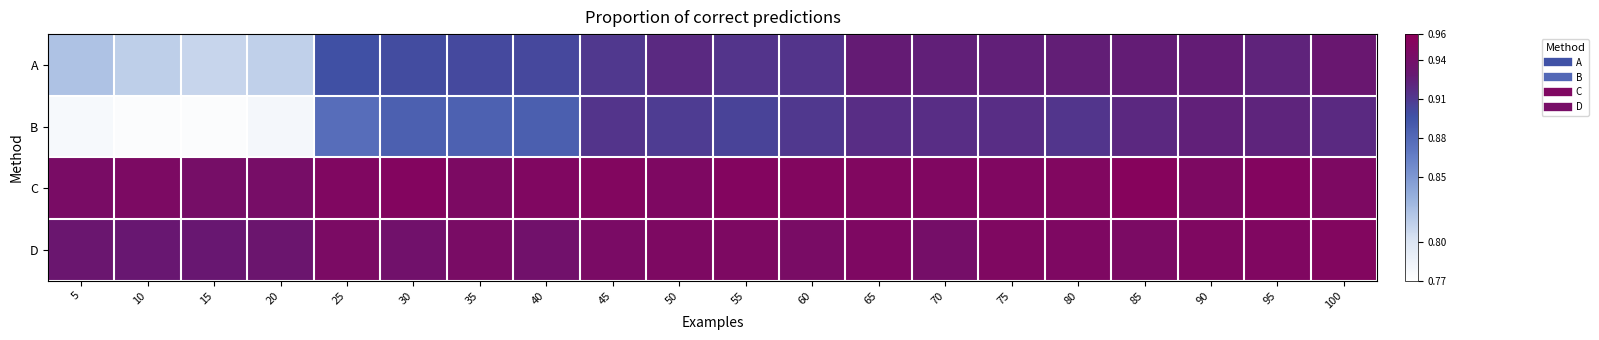

What is the total value across all series at 20?

3.5